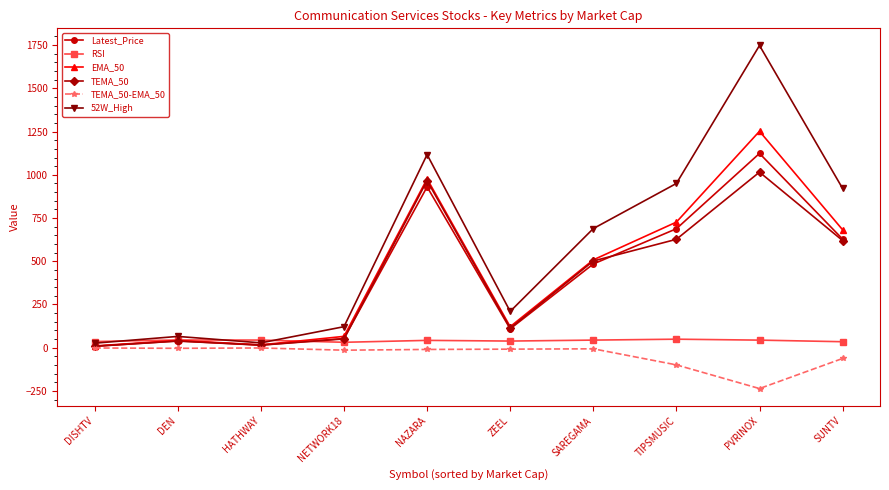

What position from the left is HATHWAY?

3